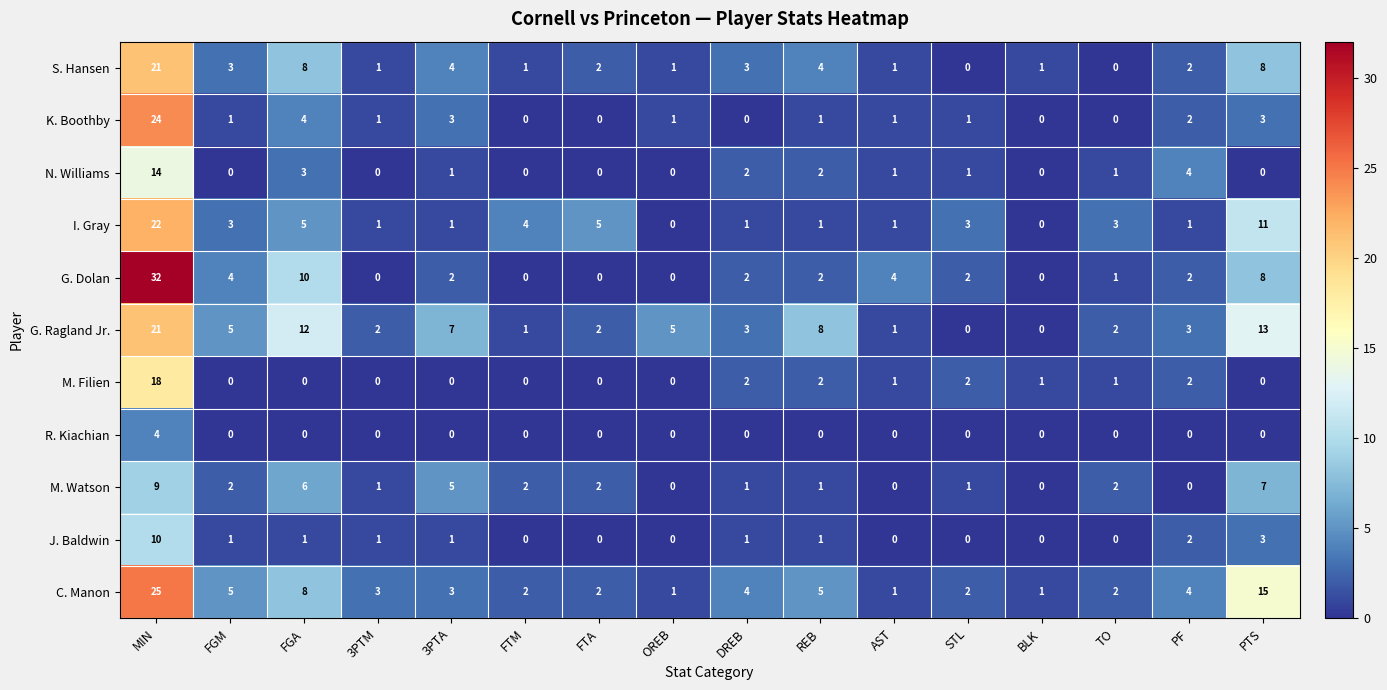

At which category is the sum across all series the highest?

MIN